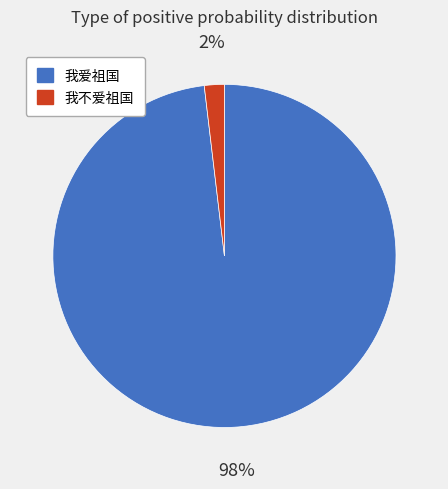

What percentage is the 我爱祖国 slice, to the nearest percent?

98%